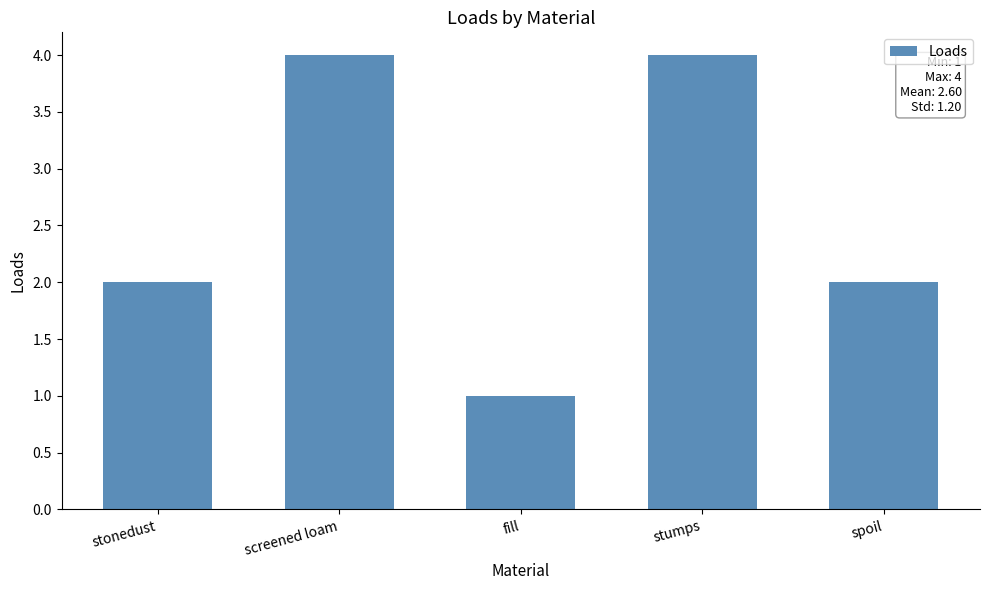

Approximately how many times larger is the value at stumps compared to stonedust?

2.0